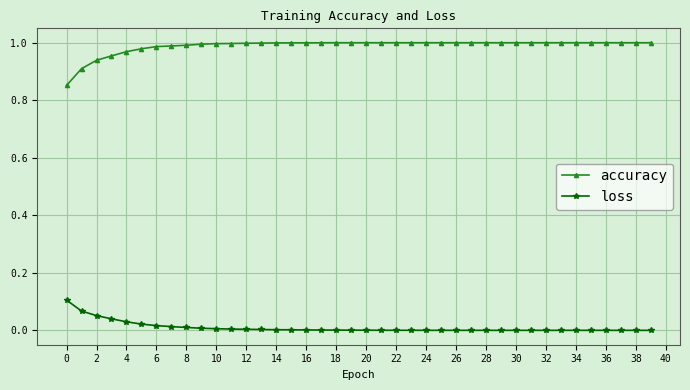

In loss, how many points are higher than both neighbors (excluding endpoints)?

1